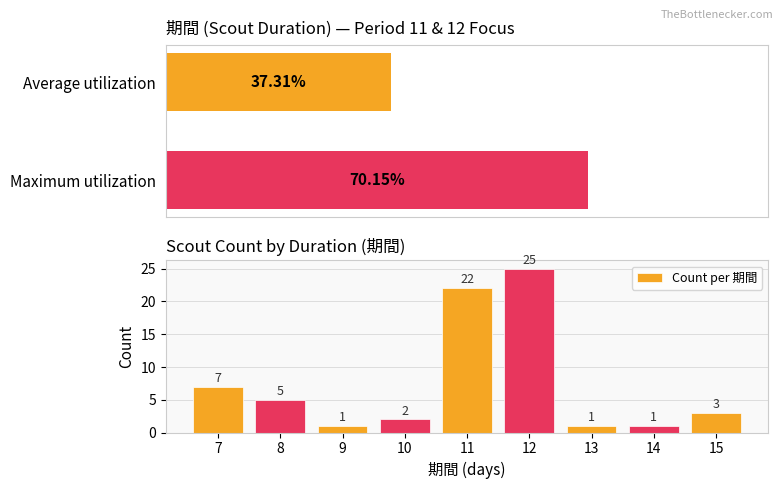

List the labels in order of value, largest first.

12, 11, 7, 8, 15, 10, 9, 13, 14